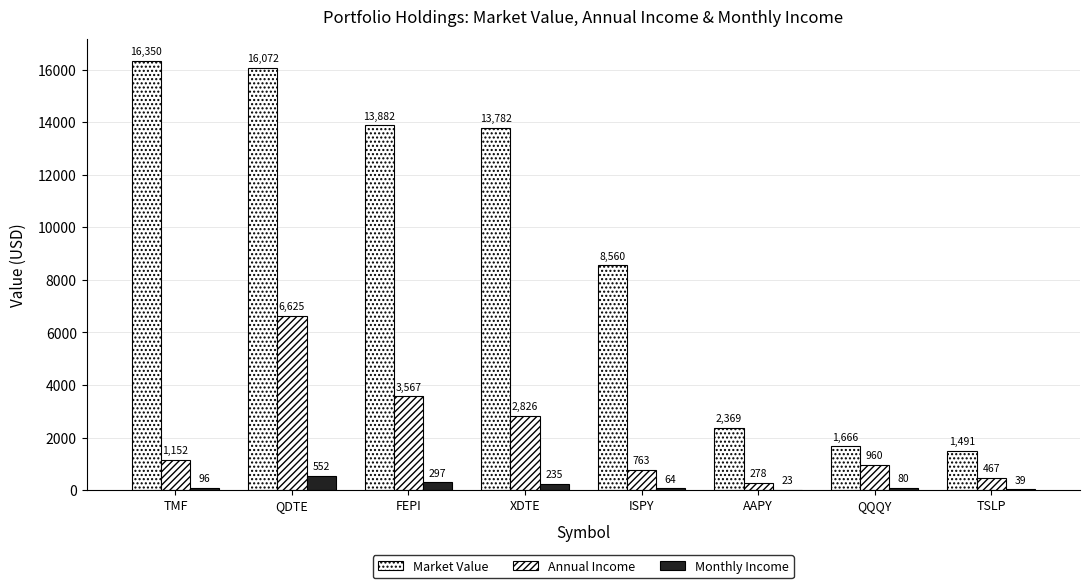

What is the label of the 4th bar from the left?

XDTE